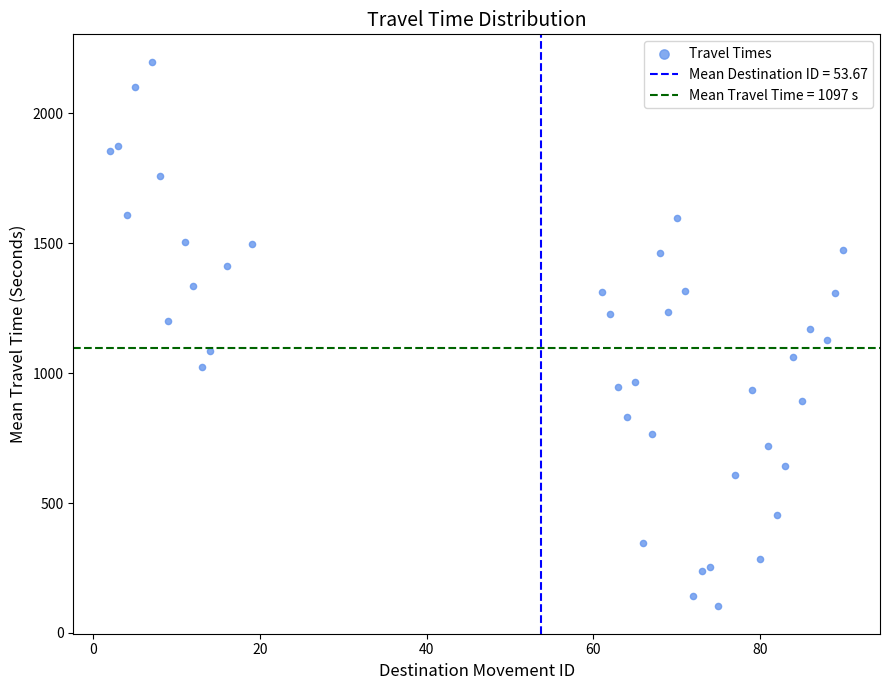

What is the range of X values (max minus min)?

88